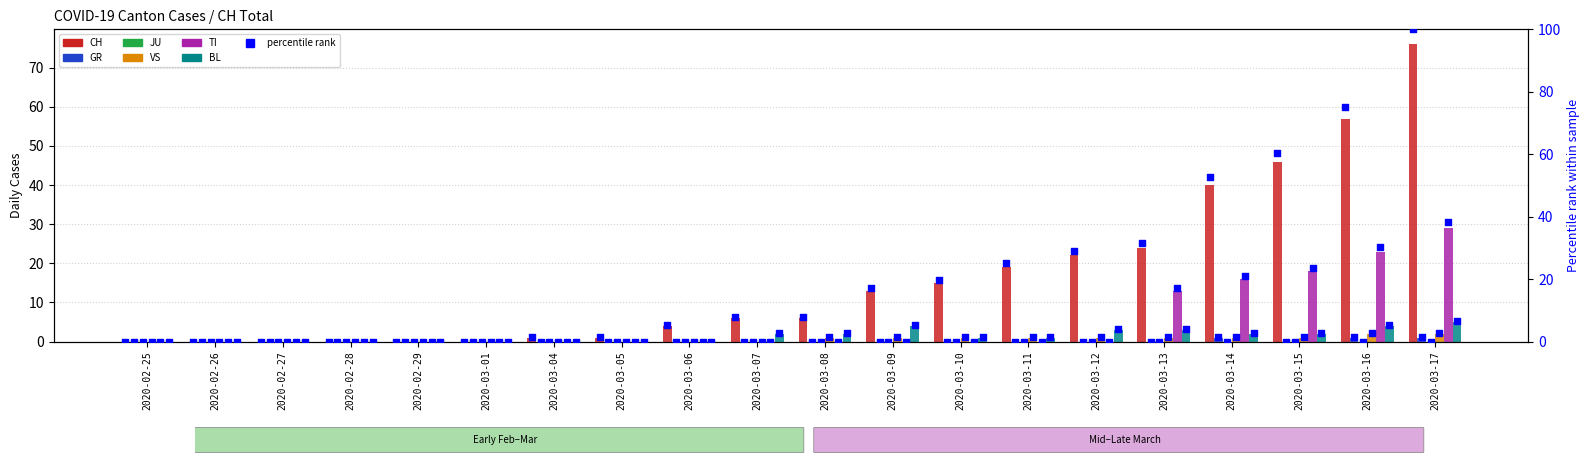

Which series has the largest total across all categories?

CH